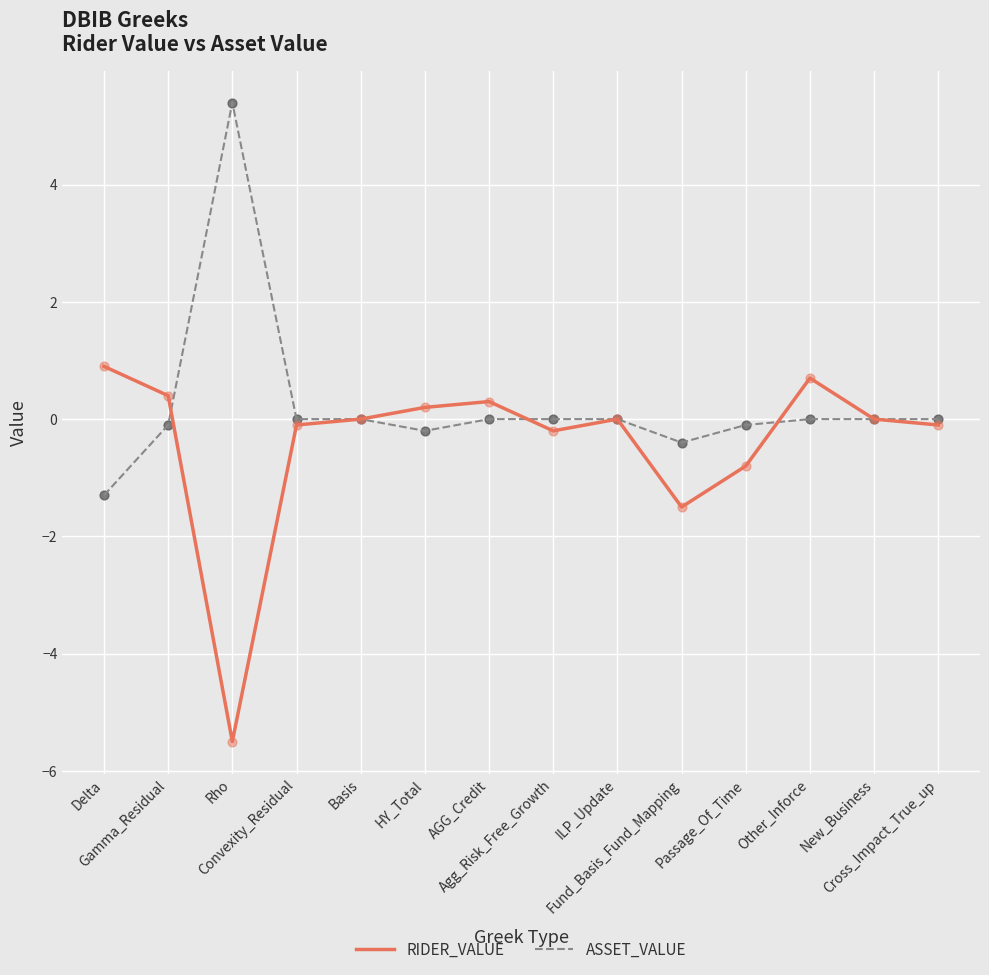

What are all the series names shown in the legend?

RIDER_VALUE, ASSET_VALUE